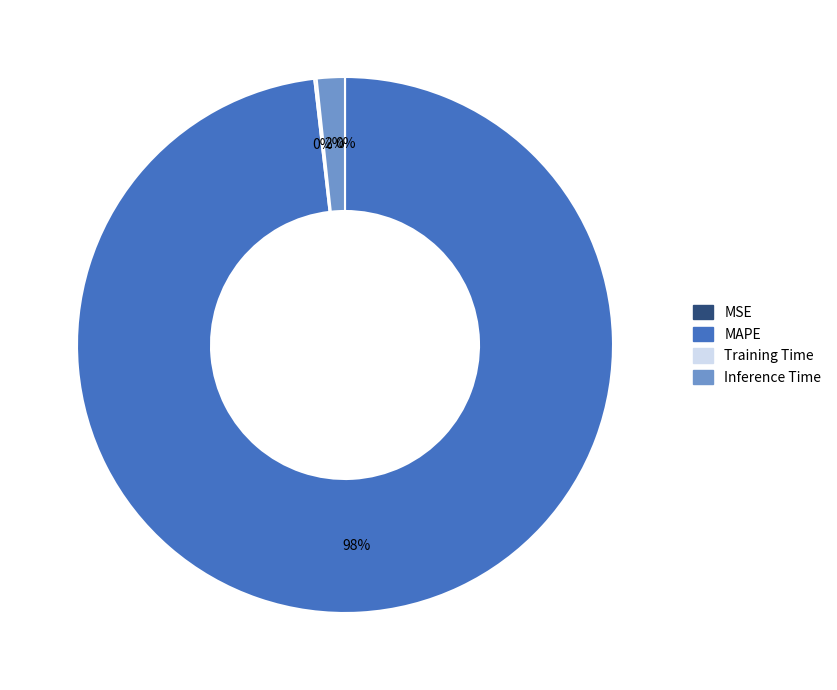

Does any single category account for the majority?

Yes